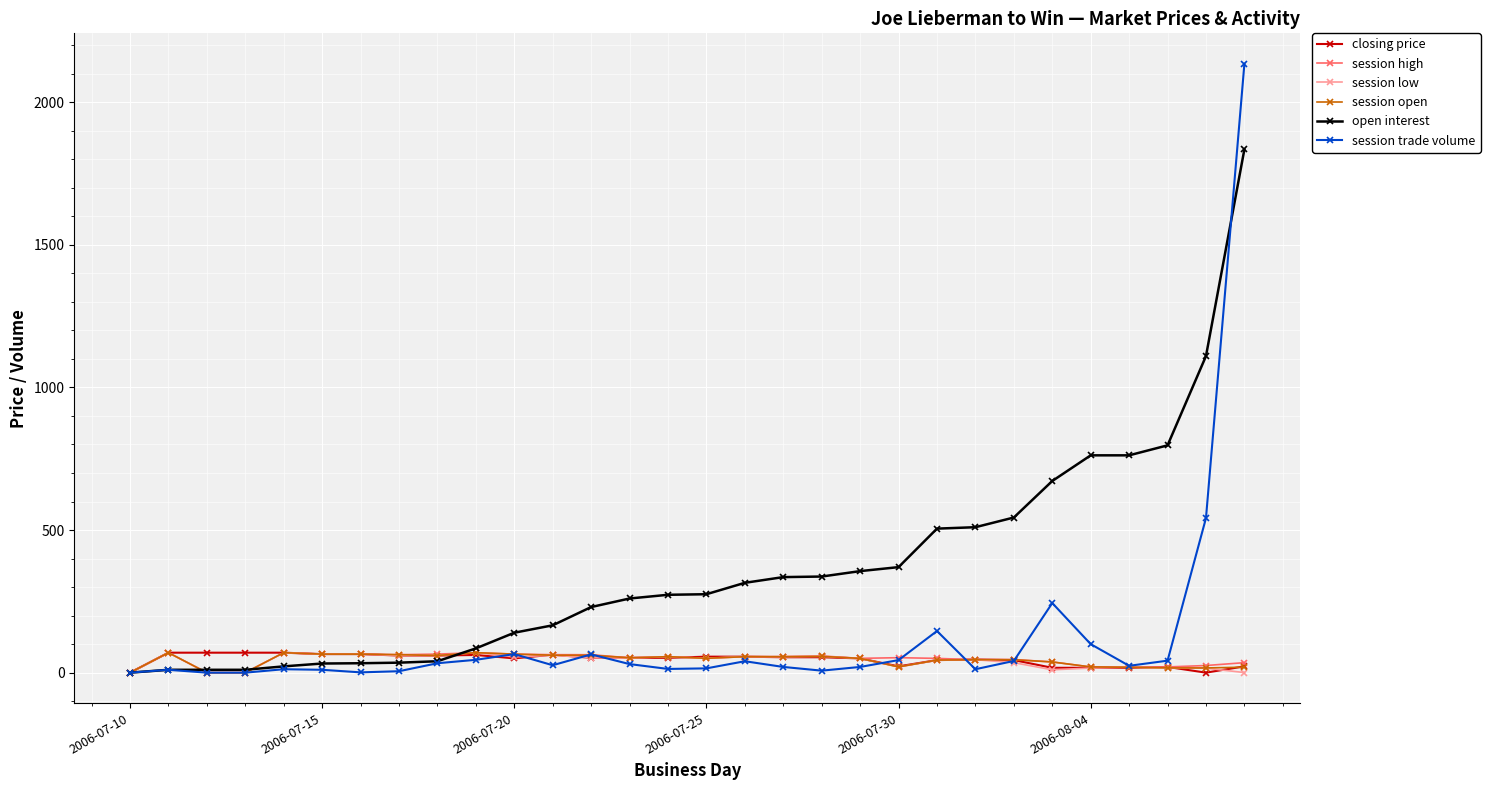

True or false: session open has more than 1 interior local peaks.

True